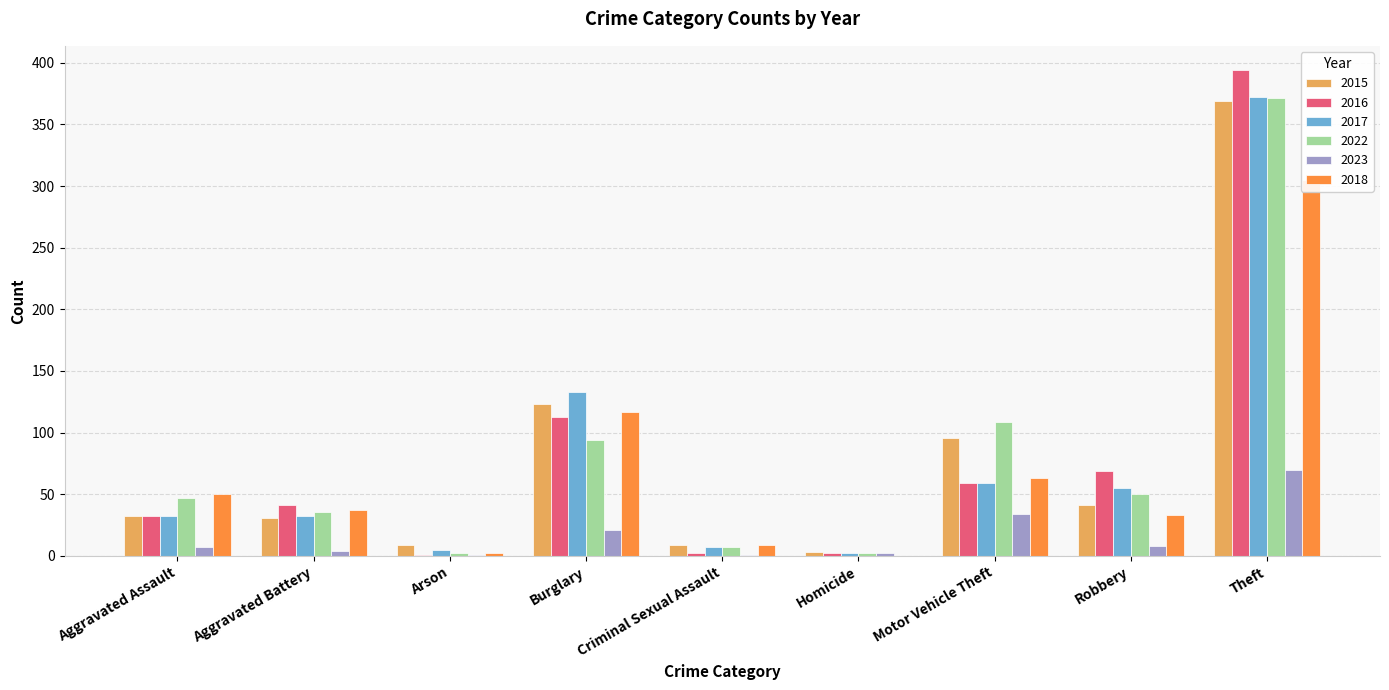

Which has a higher value, Burglary or Motor Vehicle Theft?

Burglary